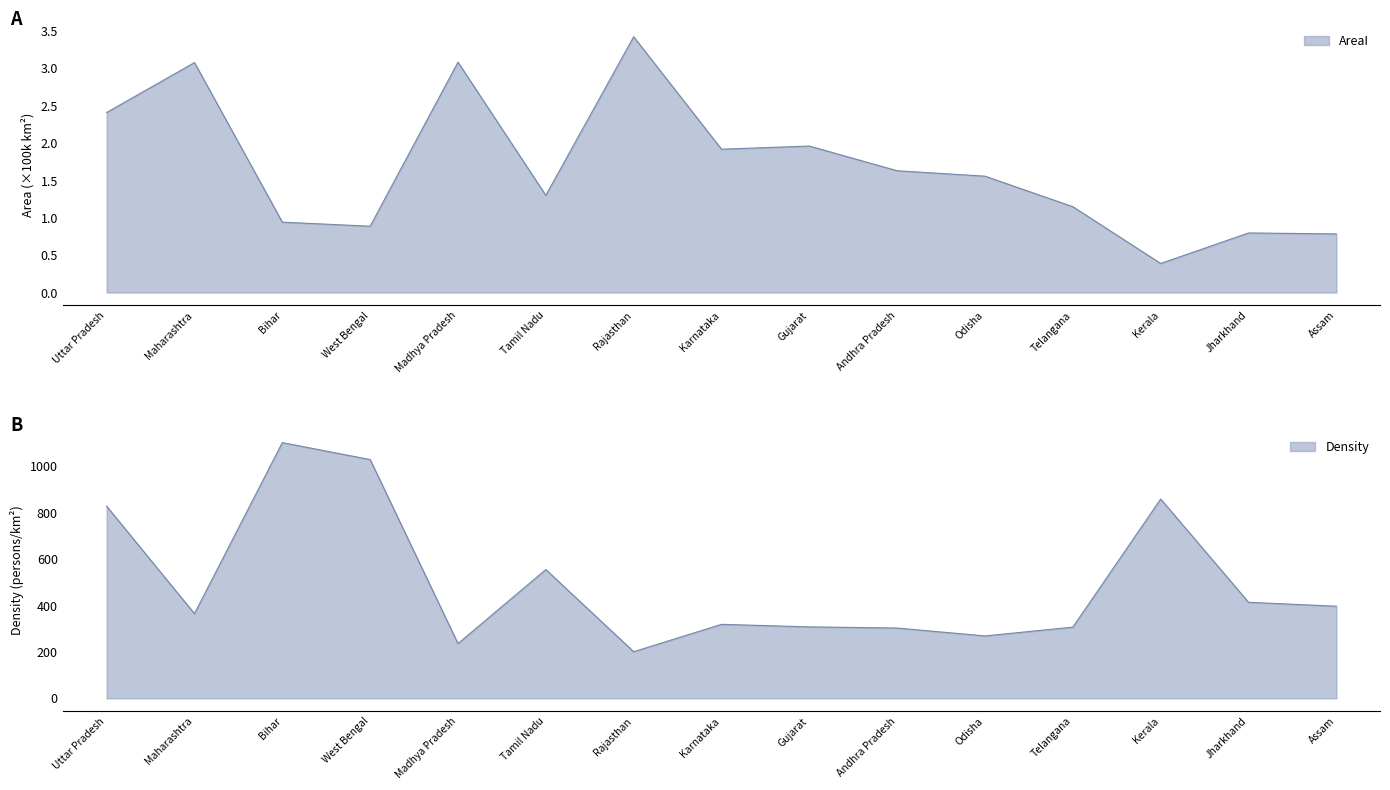

The AreaI series shows 2.0 at Gujarat. True or false?

True